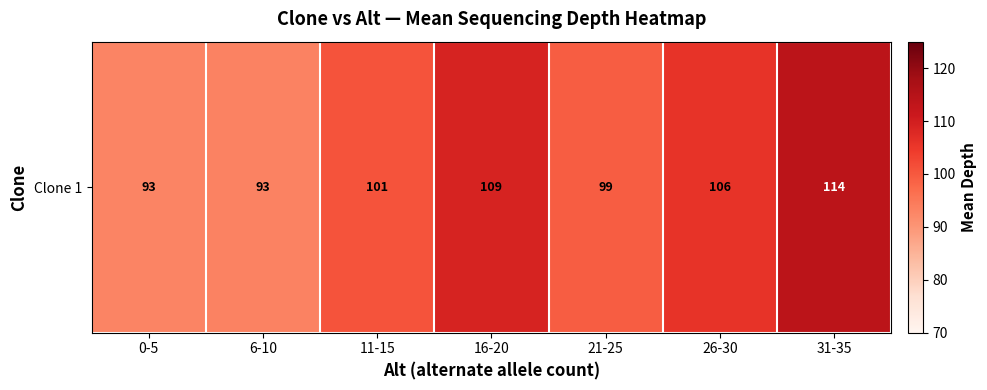

What is the difference between the second highest and minimum values?

16.2